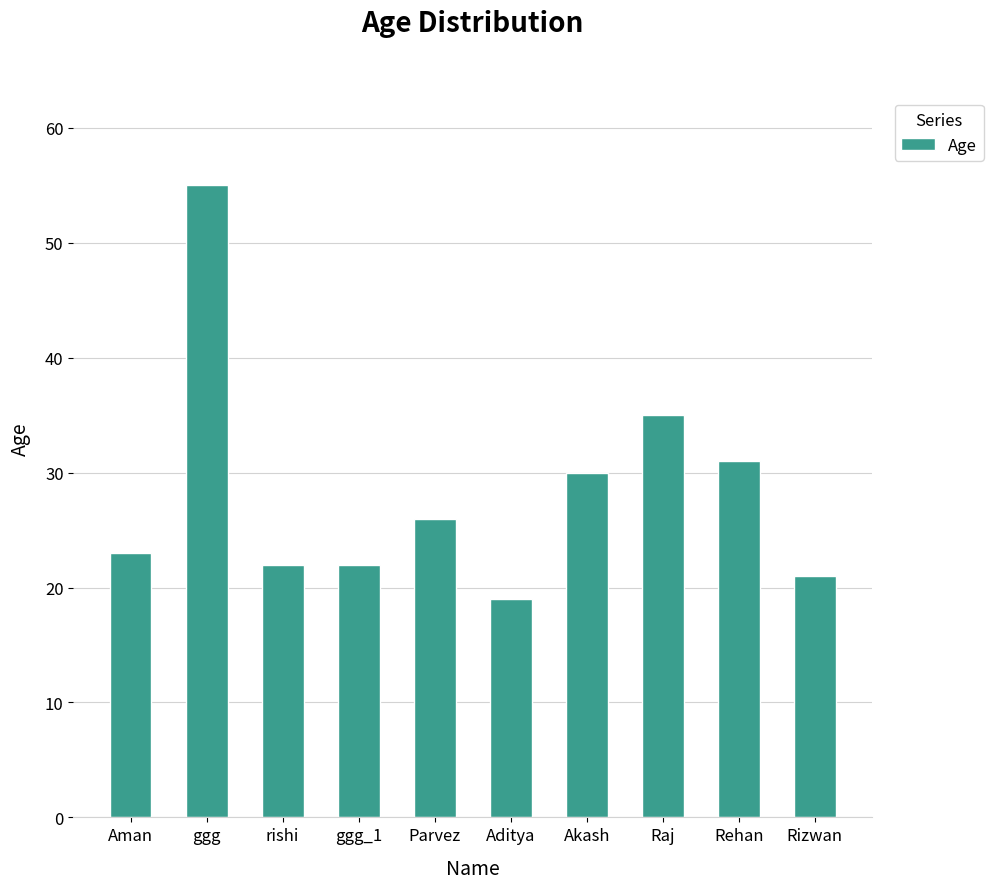

What is the label of the 10th bar from the left?

Rizwan